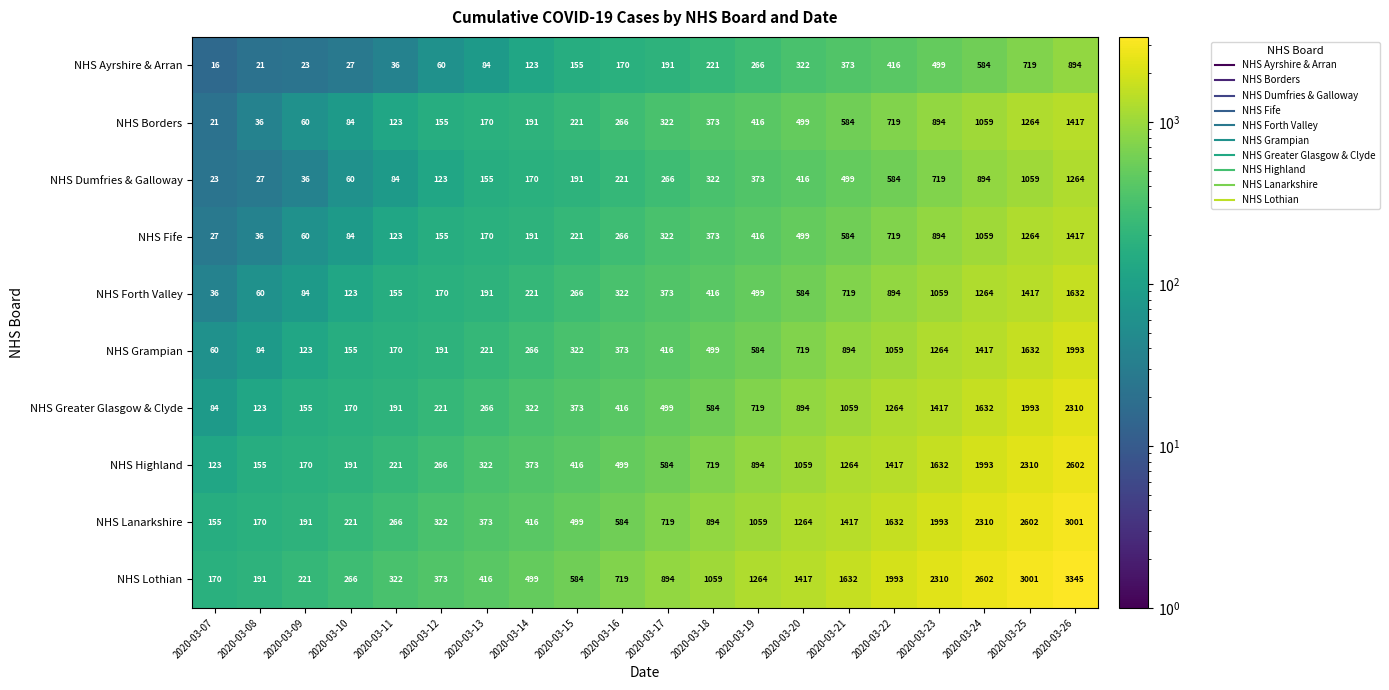

Between 2020-03-18 and 2020-03-19, which series saw the biggest shift?

NHS Lothian